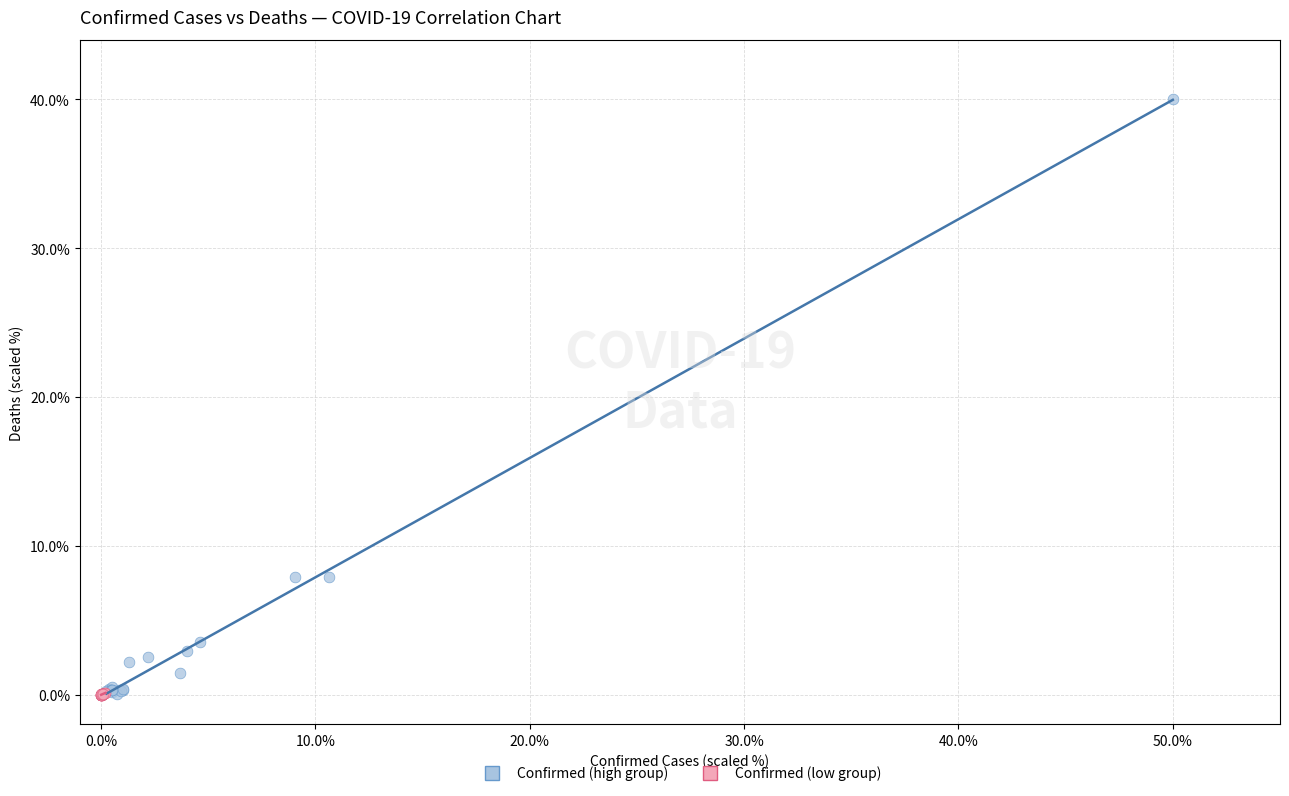

Which series reaches the maximum Y coordinate?

Confirmed (high group)